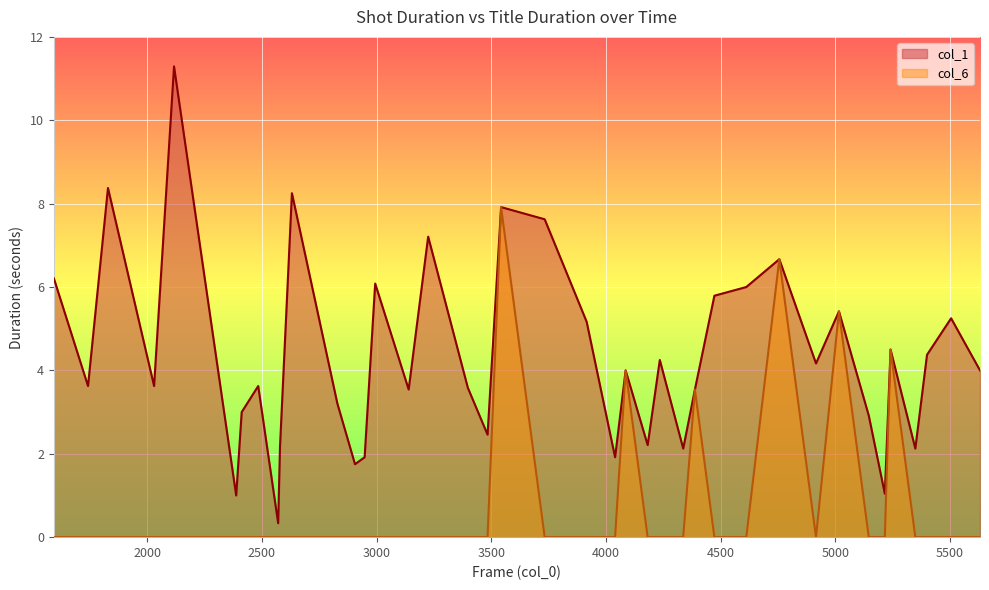

Which series has the largest total across all categories?

col_1